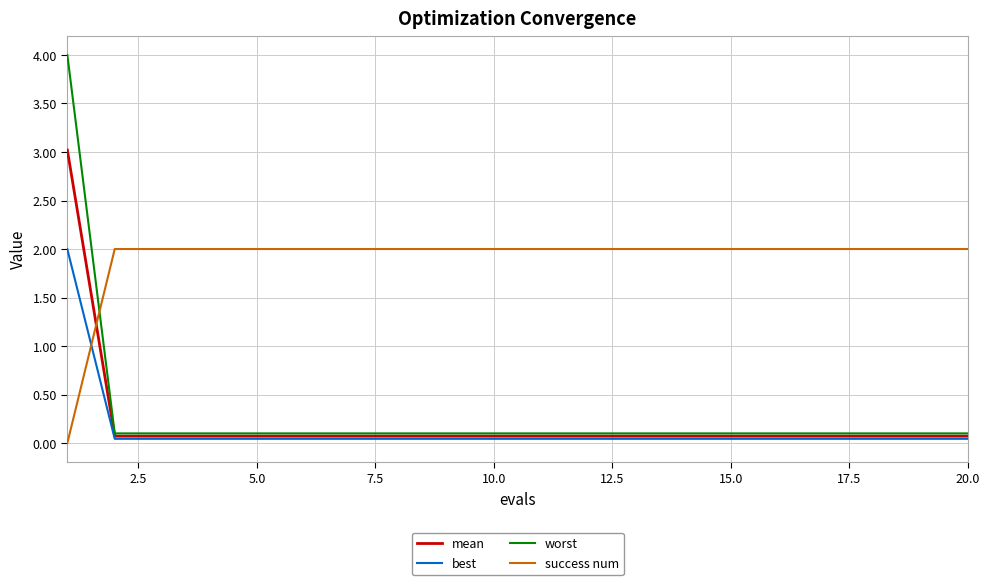

After their last crossing, which series has the higher values: mean or success num?

success num